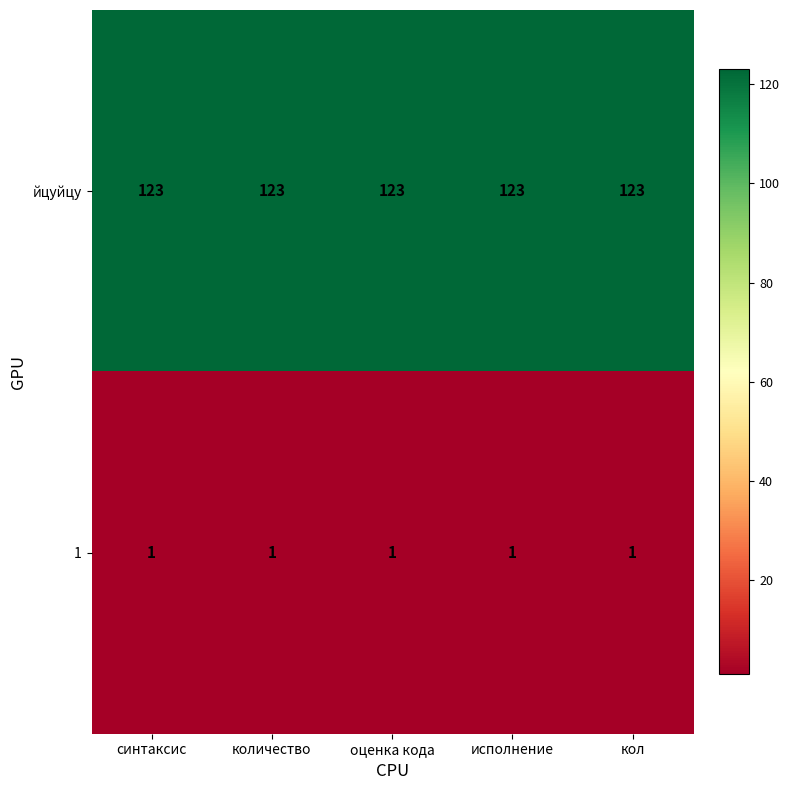

What is the maximum value for йцуйцу?

123